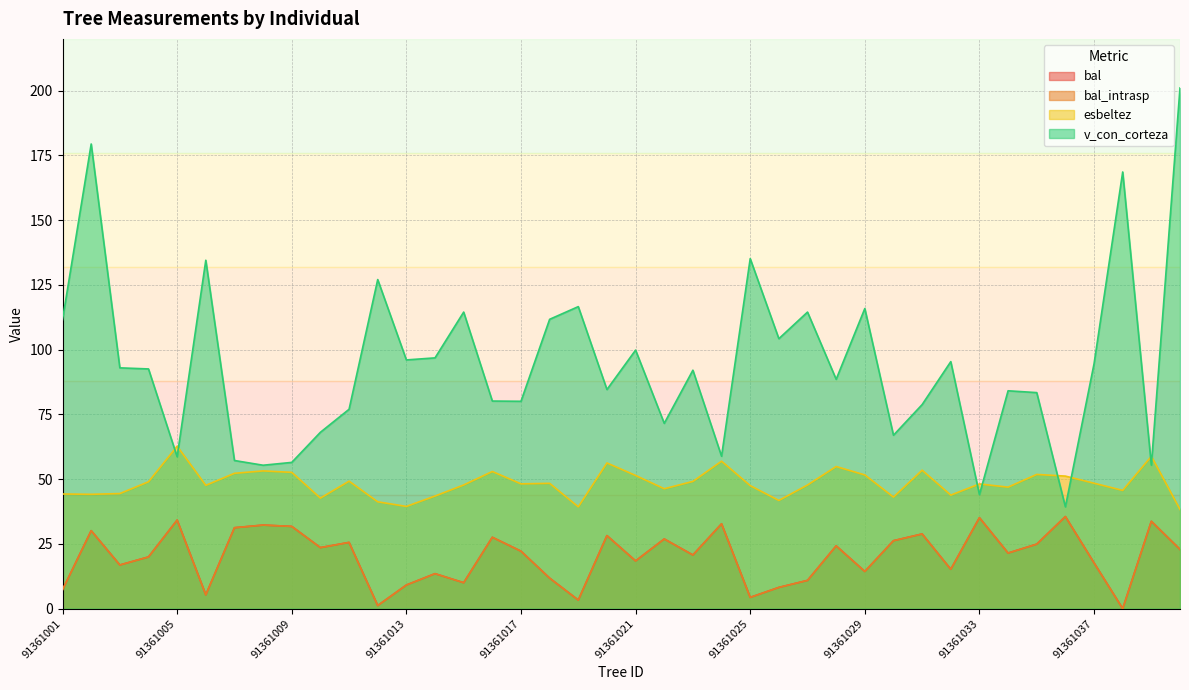

What are all the series names shown in the legend?

bal, bal_intrasp, esbeltez, v_con_corteza